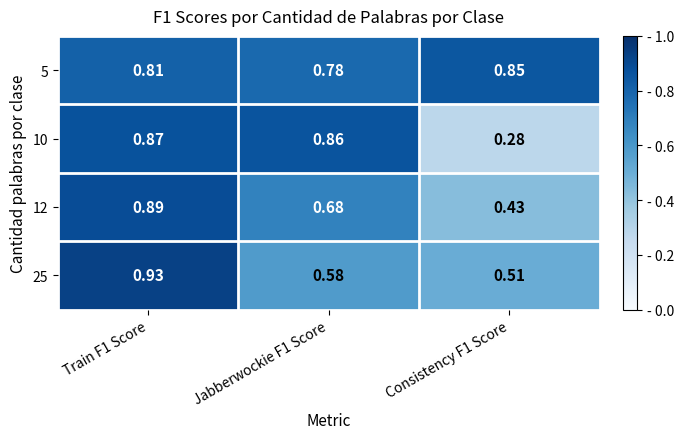

Is the value of 5 at Consistency F1 Score greater than the value of 12 at Consistency F1 Score?

Yes